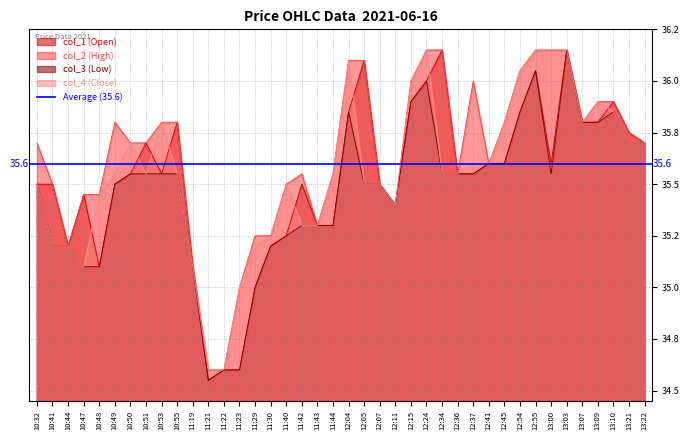

Is the value of col_4 (Close) at 12:15 greater than the value of col_2 (High) at 11:22?

Yes